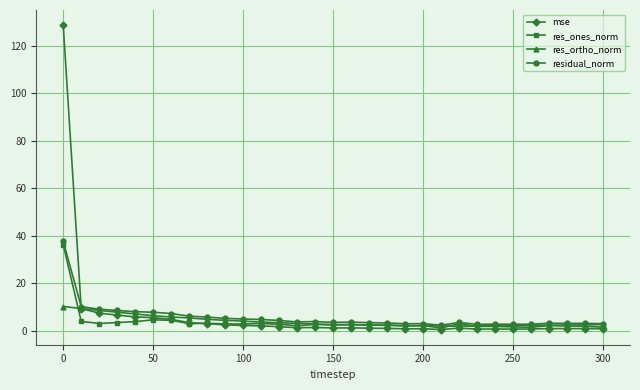

True or false: res_ones_norm has more than 0 points higher than both neighbors.

True